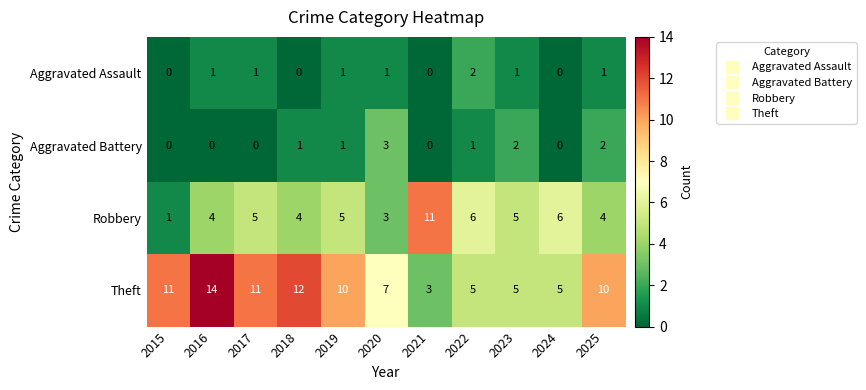

The Theft series shows 2 at 2020. True or false?

False